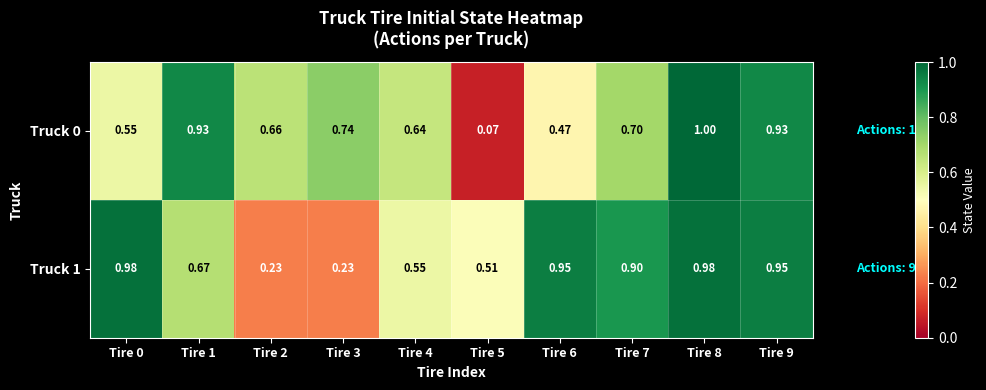

Which category has the highest value across all series?

Tire 8